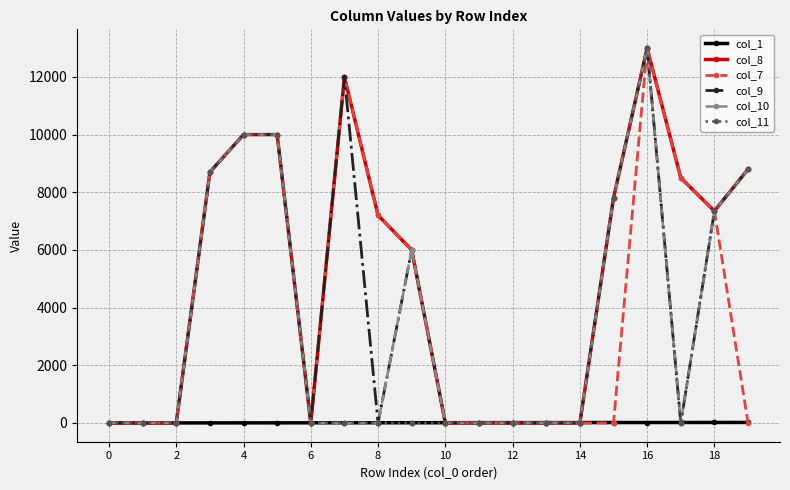

What is the difference between the maximum and minimum values in the col_7 series?

13000